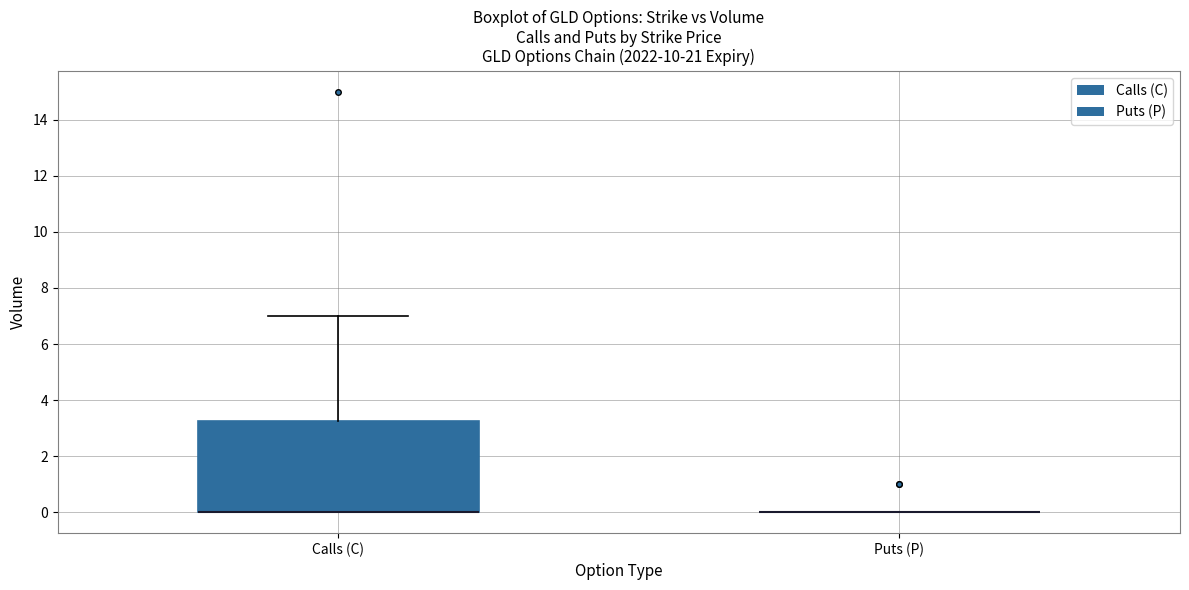

Where does the upper whisker of the box for Calls (C) end on the y-axis? The values are not printed on the chart, so give them approximately, as read against the axis.

7.0